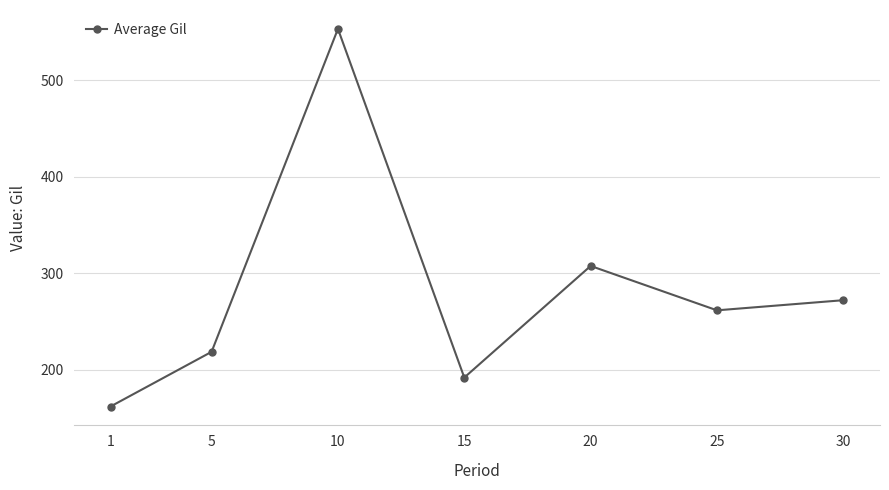

At which category does the data reach its first local peak?

10